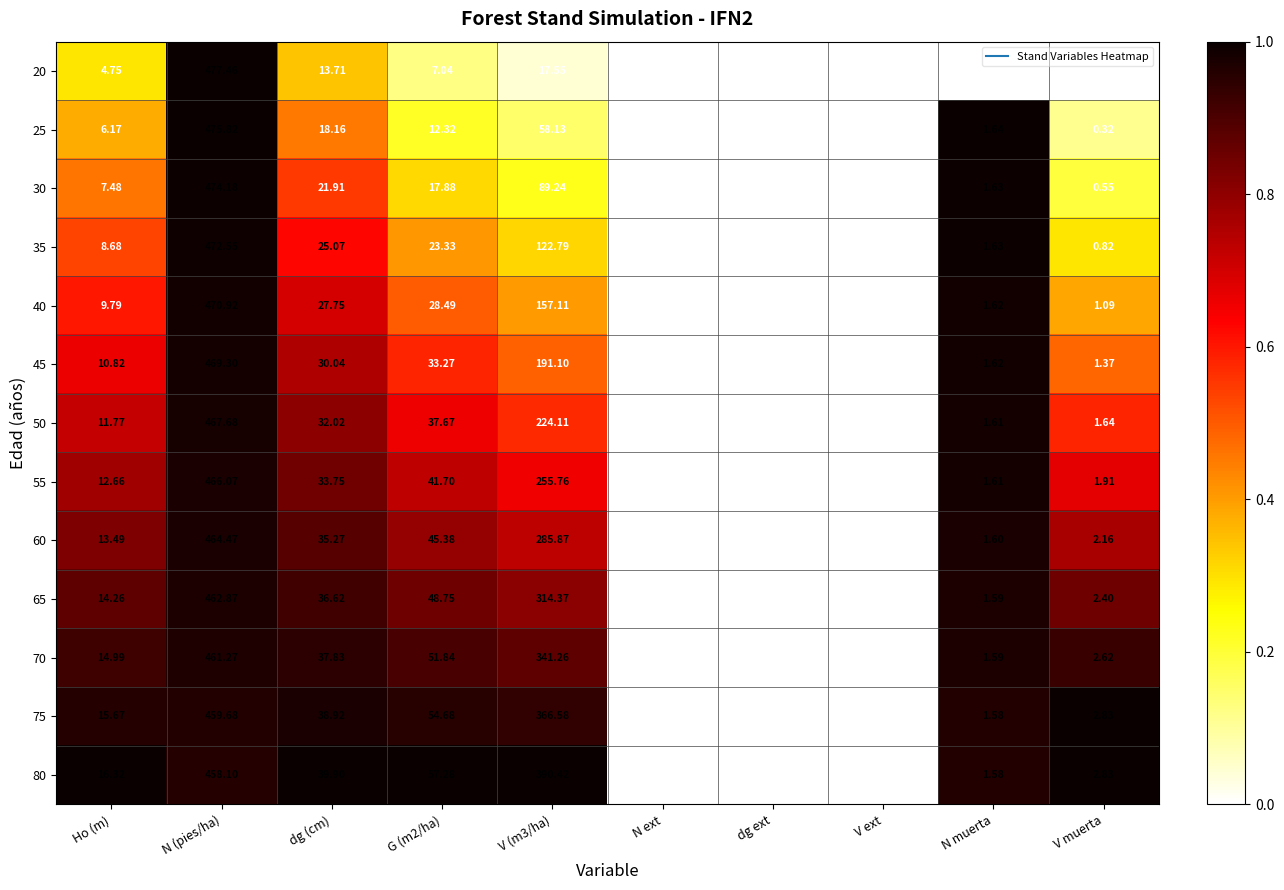

How many values in 30 are above zero?

7